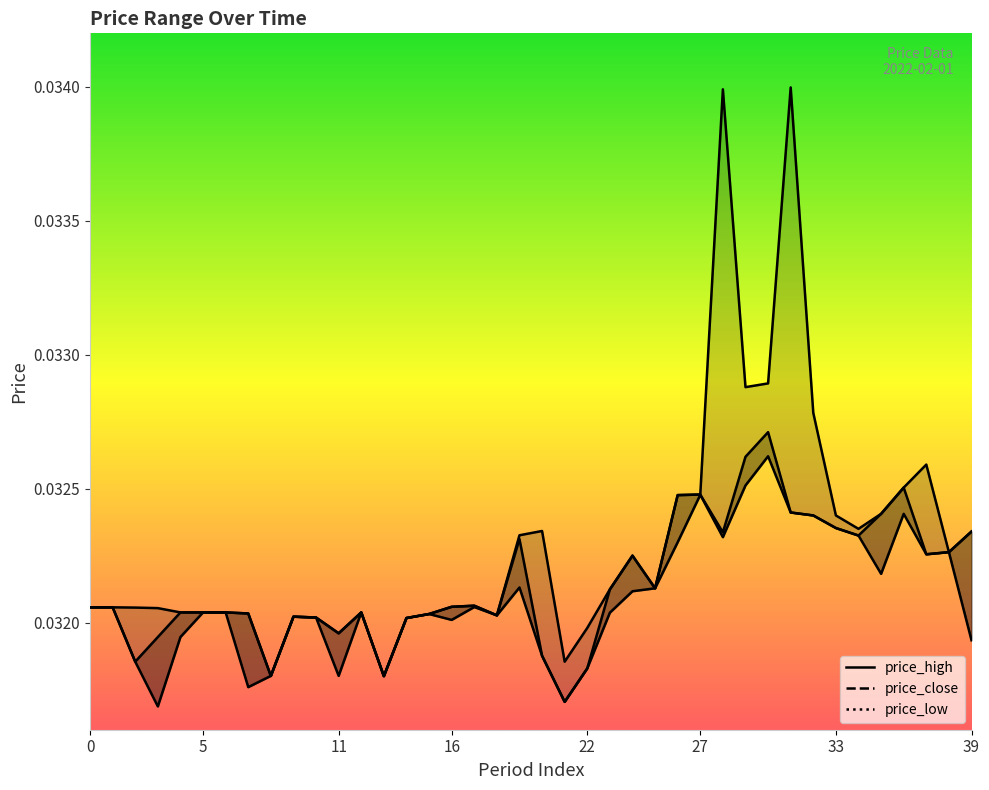

At which category is the sum across all series the highest?

31